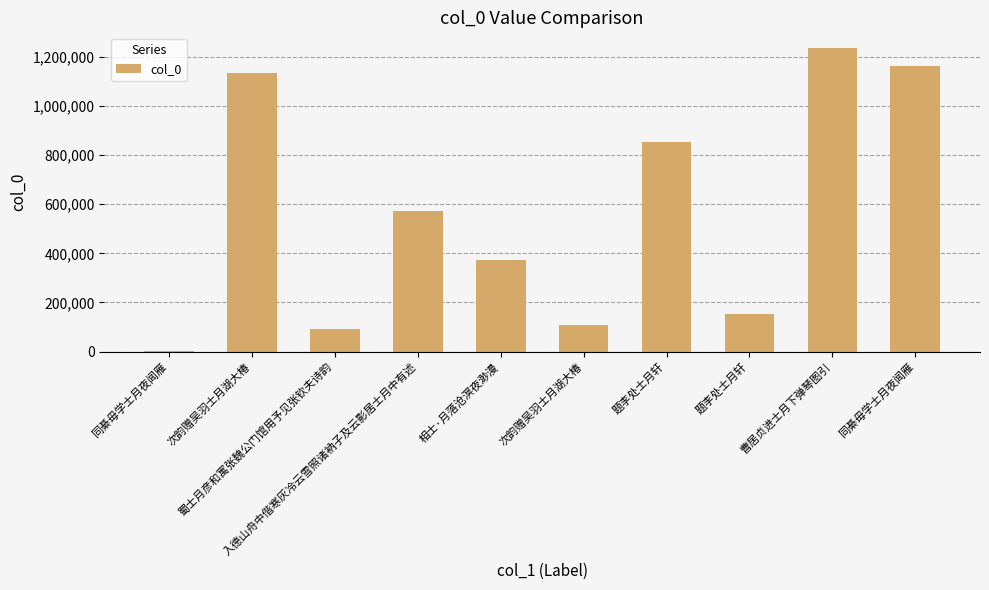

Are the bars horizontal?

No